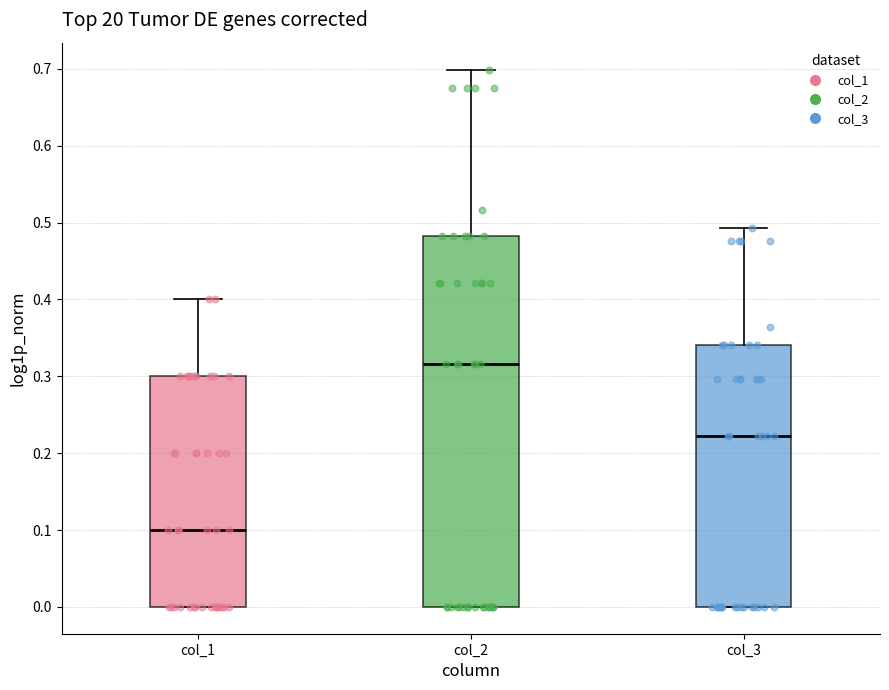

Reading left to right, transcribe this box plot: for each box, give where its median line is, the range the box spans, and where its two whiskers end, as read against the y-axis. The values are not printed on the chart, so give them approximately, as read against the axis.

col_1: median 0.10, box 0.00 to 0.30, whiskers 0.00 to 0.40
col_2: median 0.32, box 0.00 to 0.48, whiskers 0.00 to 0.70
col_3: median 0.22, box 0.00 to 0.34, whiskers 0.00 to 0.49